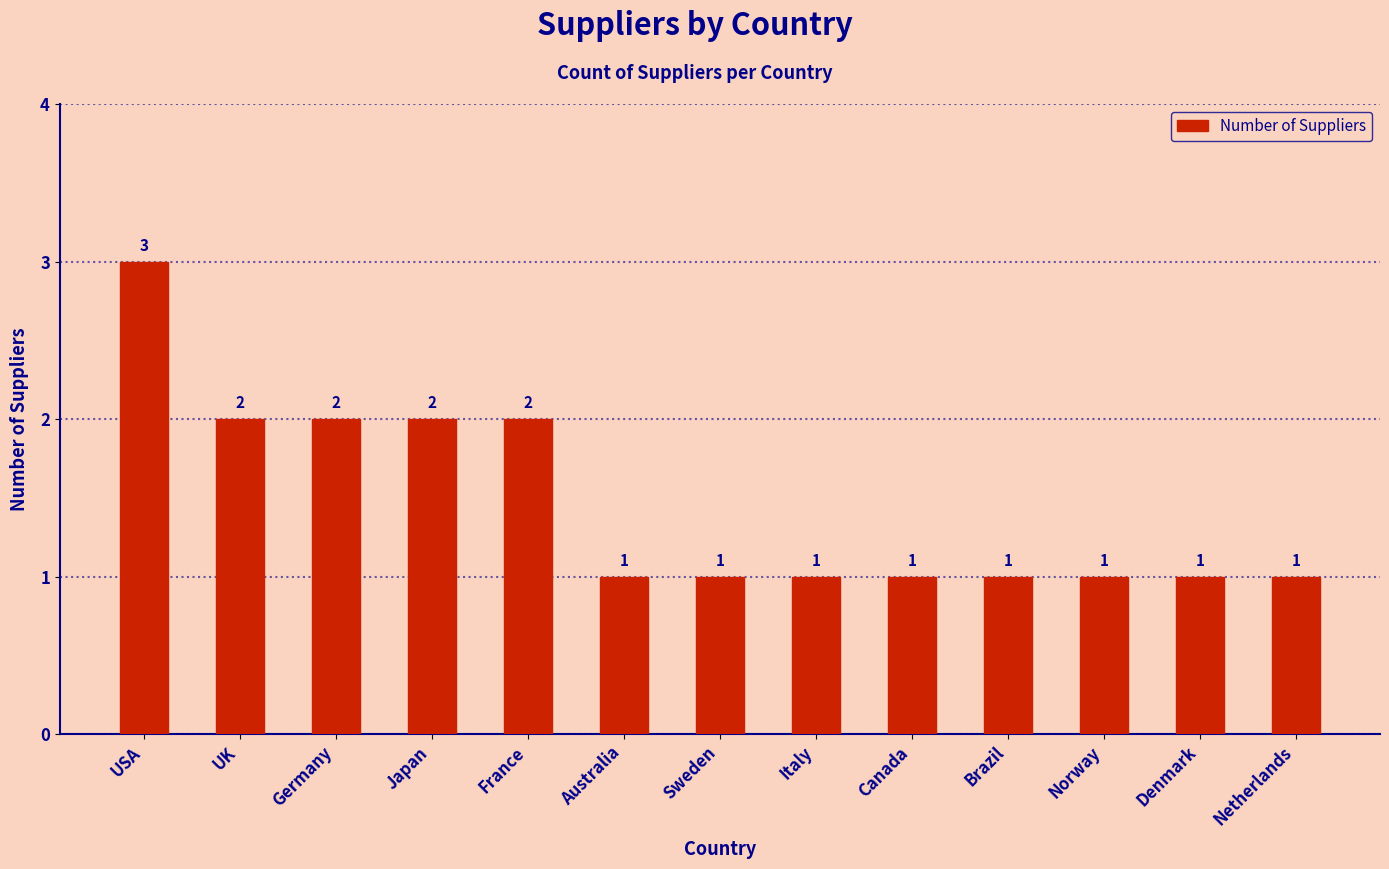

Count the number of values greater than 1.

5